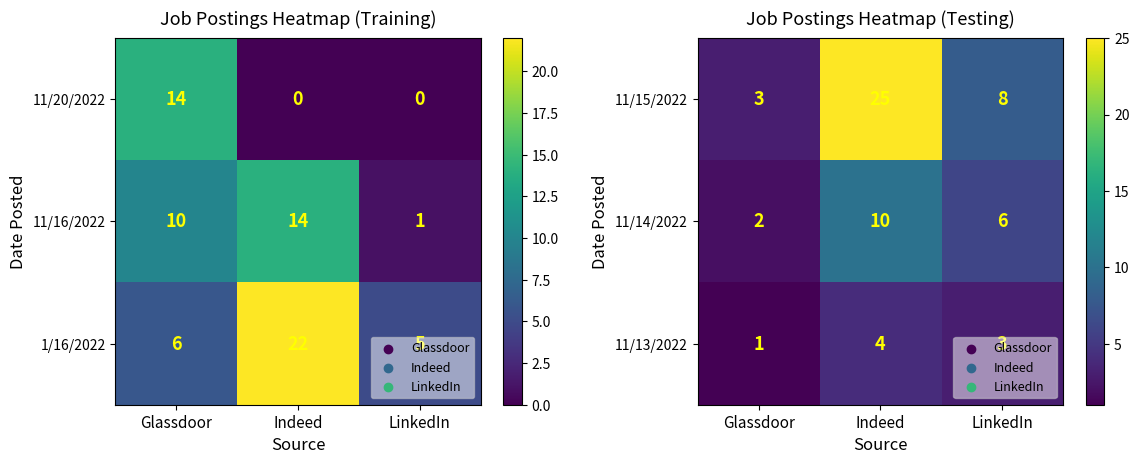

List the labels in order of 11/13/2022 value, smallest first.

Glassdoor, LinkedIn, Indeed